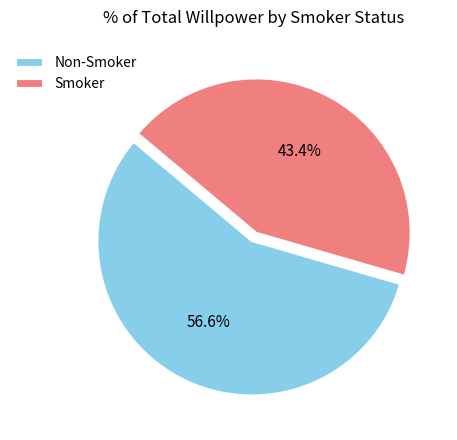

Count the number of slices in the pie.

2